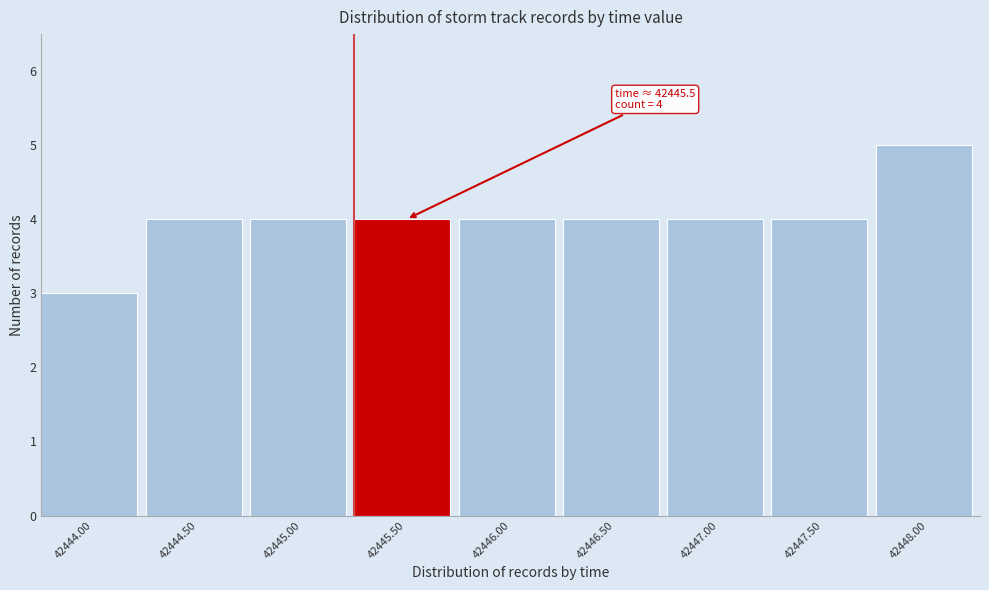

Reading left to right, extract all data points from this chart.

42444.00=3	42444.50=4	42445.00=4	42445.50=4	42446.00=4	42446.50=4	42447.00=4	42447.50=4	42448.00=5